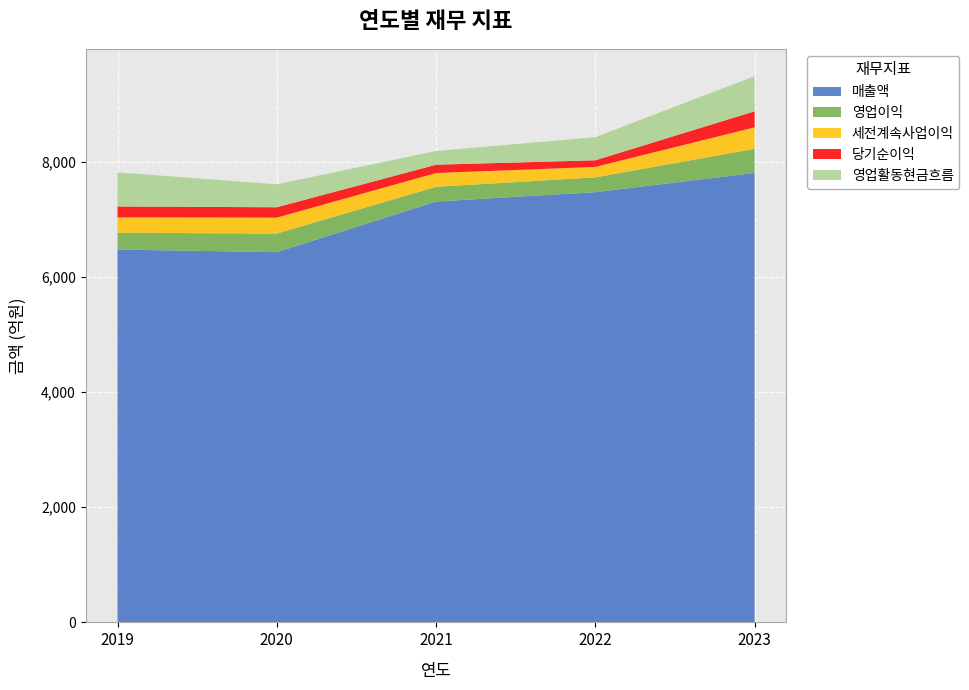

Reading right to left, list all the values displayed in this chart.

매출액: 7805	7471	7309	6429	6475
영업이익: 419	257	255	323	292
세전계속사업이익: 373	182	240	277	267
당기순이익: 279	115	144	180	189
영업활동현금흐름: 610	402	238	399	592